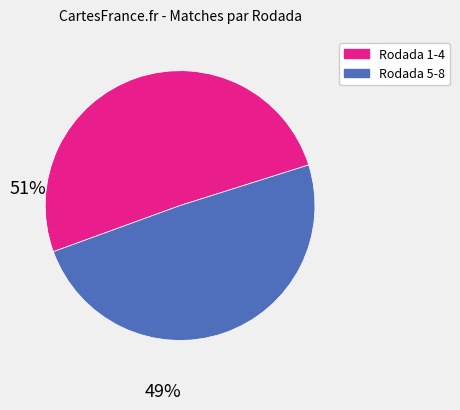

Is there any slice that represents more than half of the pie?

Yes